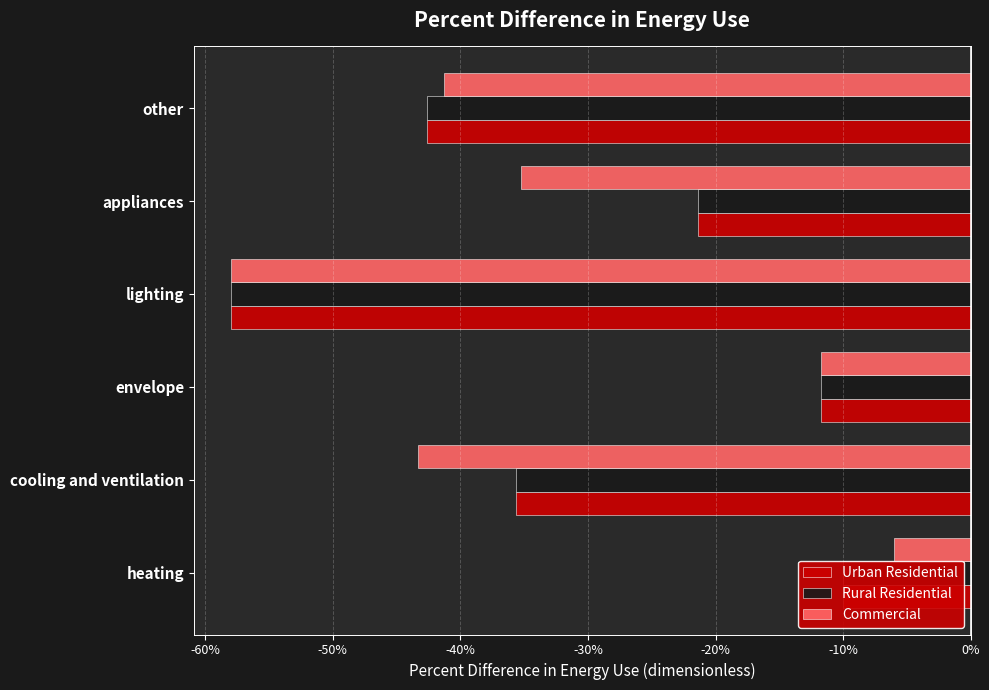

Which series has the largest total across all categories?

Urban Residential